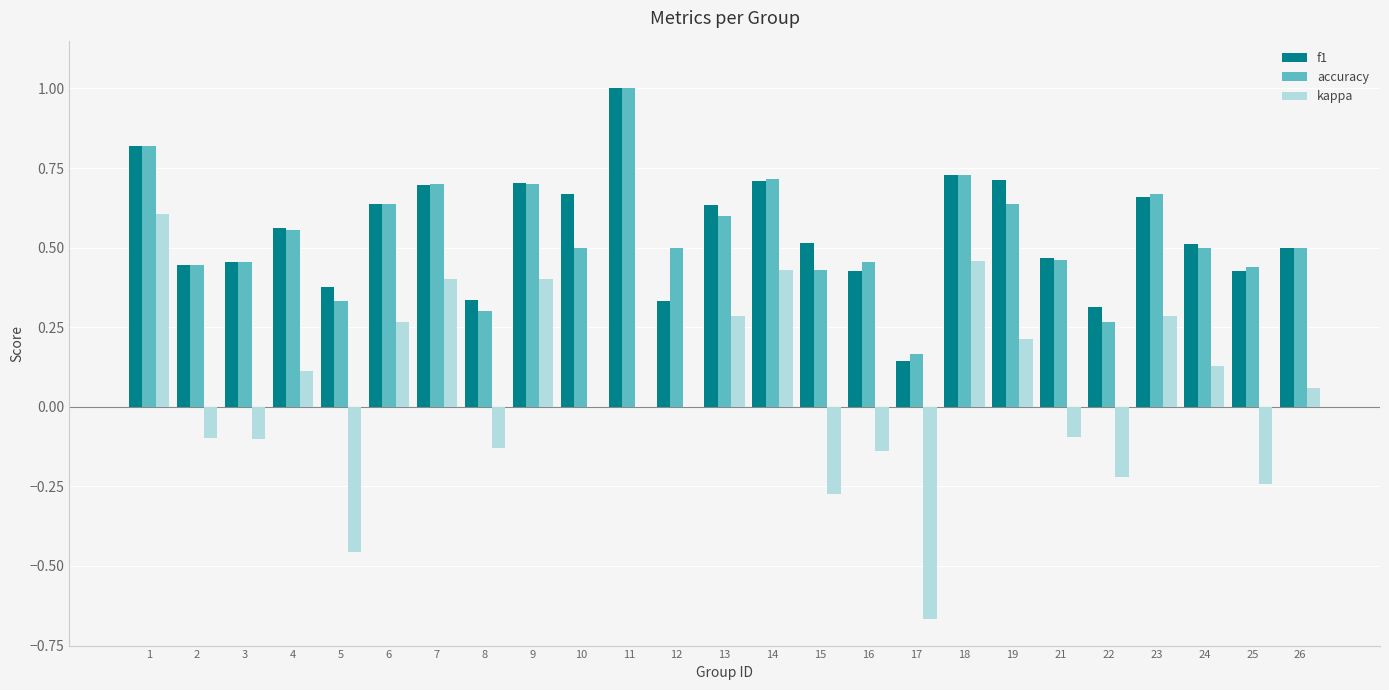

Which series changed the most between 22 and 23?

kappa